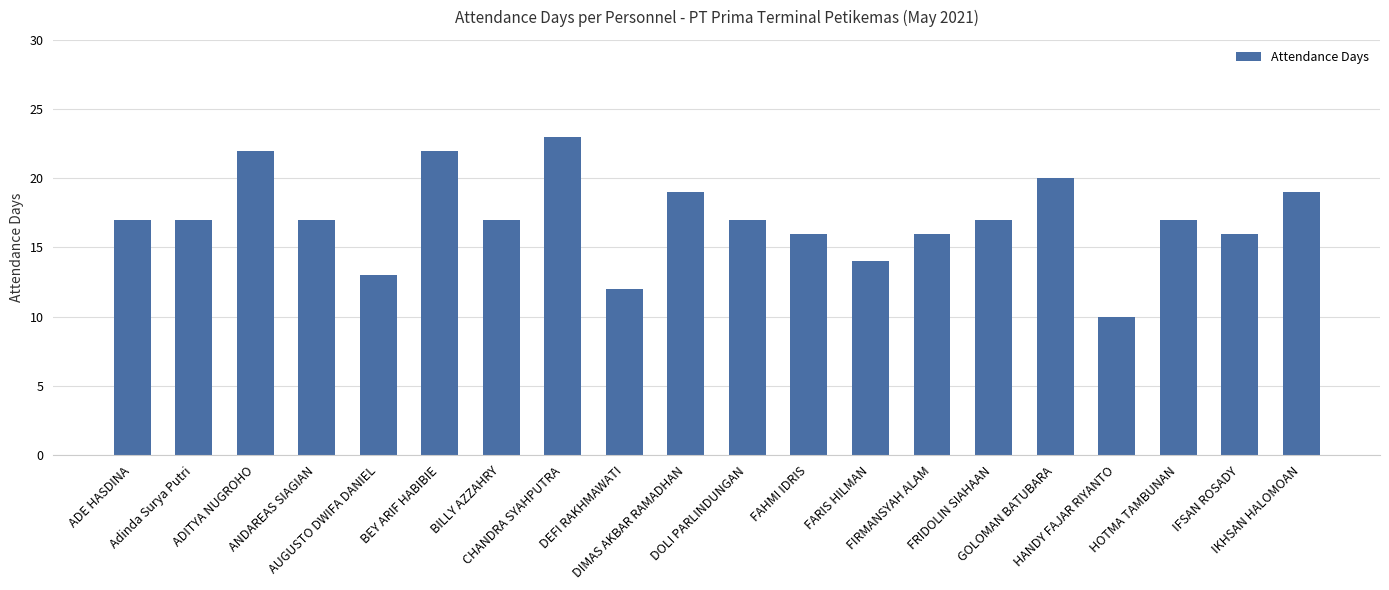

Which category has the highest value across all series?

CHANDRA SYAHPUTRA